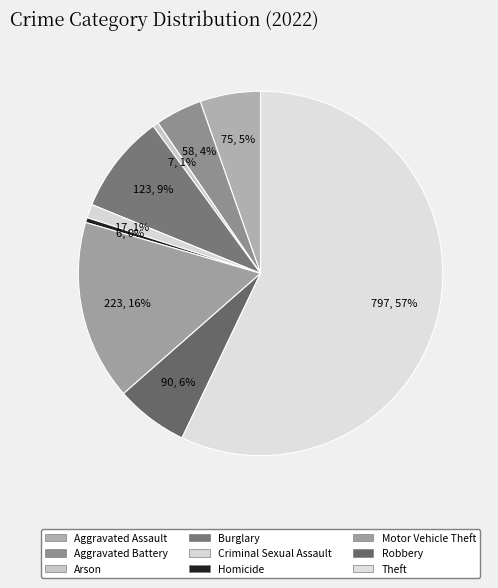

To the nearest percent, what is the average slice percentage?

11%